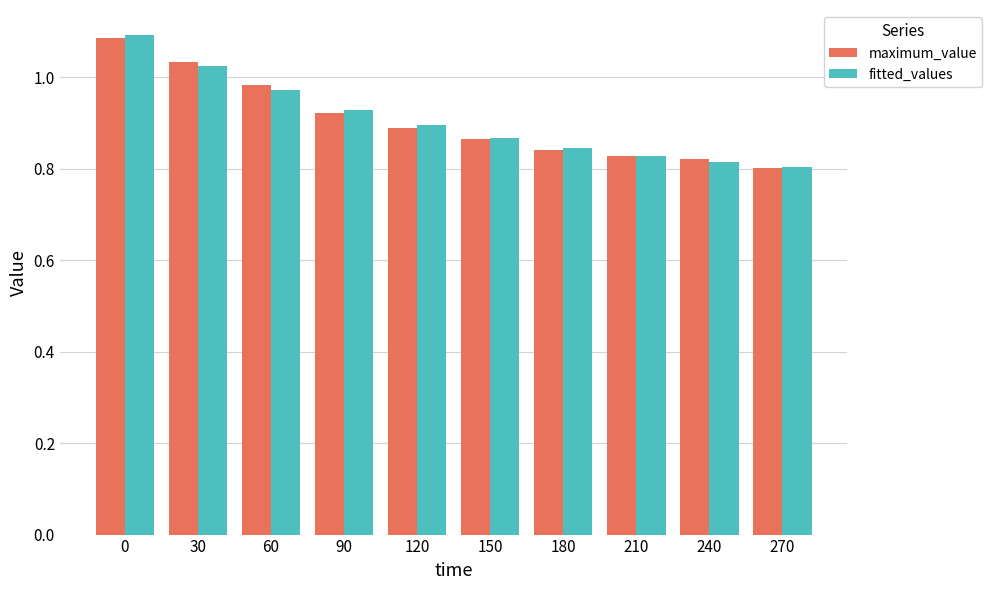

What is the sum of the fitted_values values at 240 and 270?

1.6